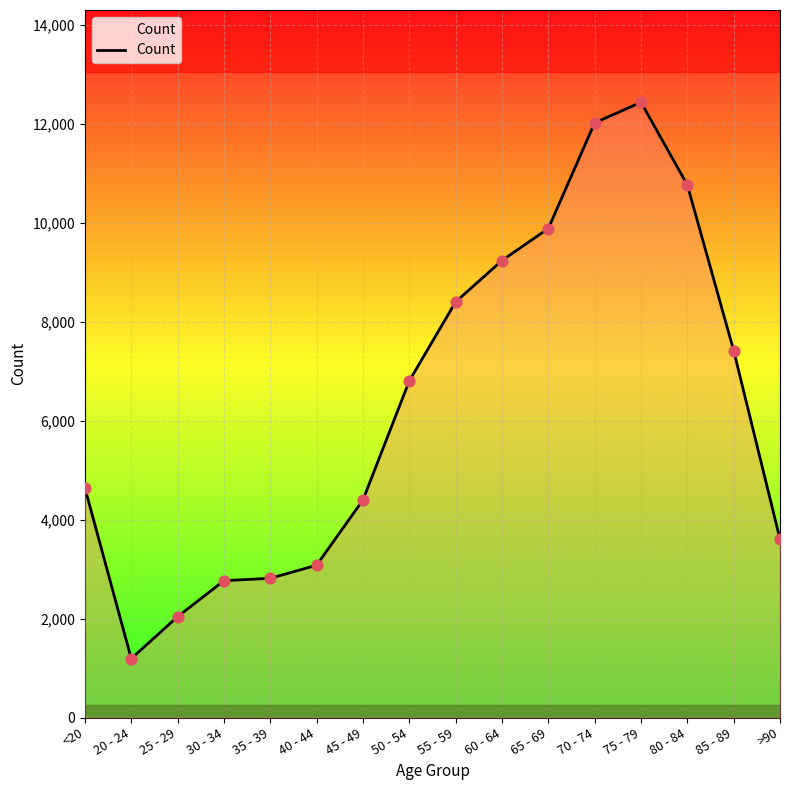

Approximately how many times larger is the value at 30 - 34 compared to 60 - 64?

0.3